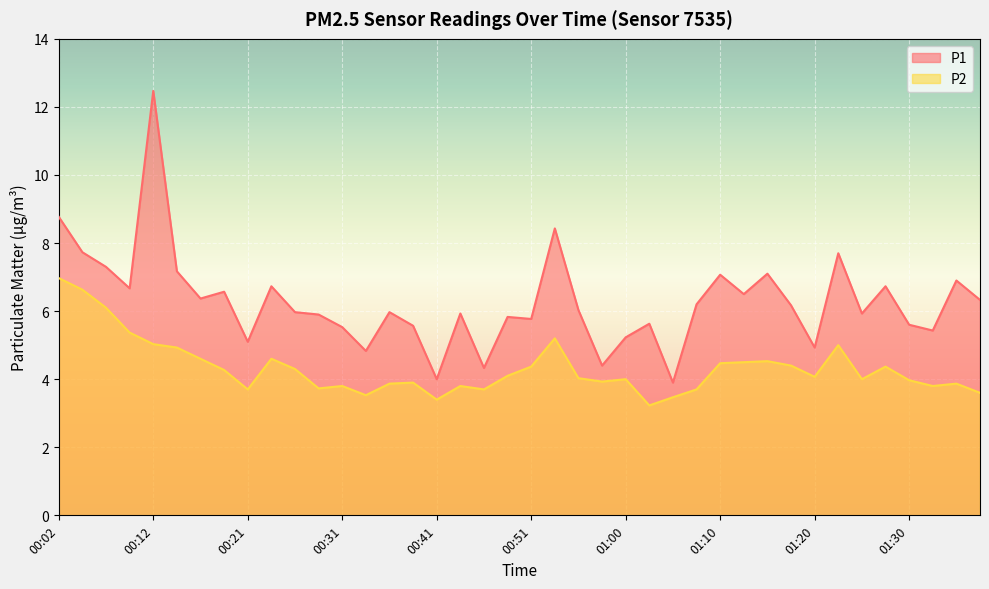

At how many categories does at least one series exceed 3?

40